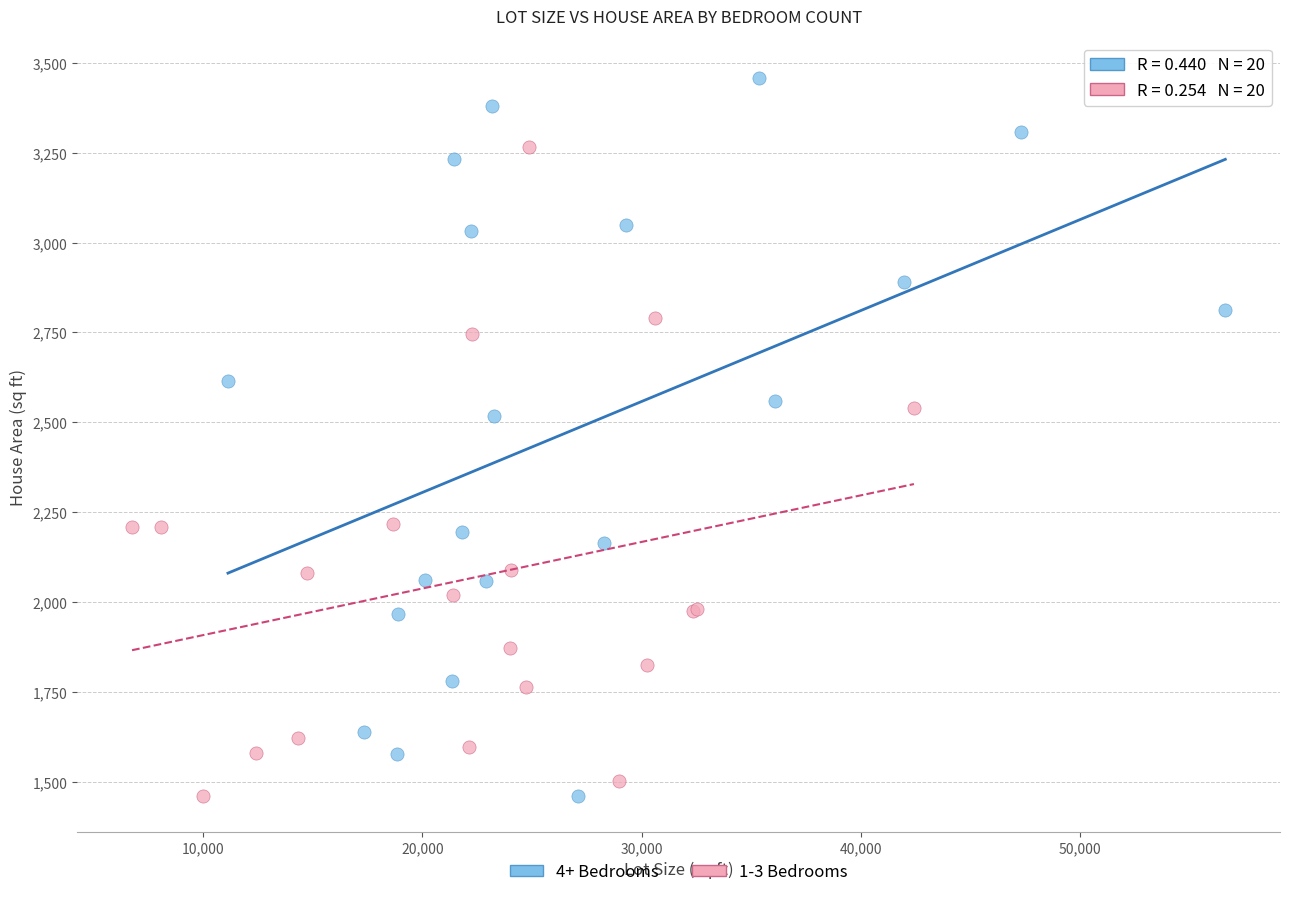

Which series has the widest spread of Y values?

4+ Bedrooms